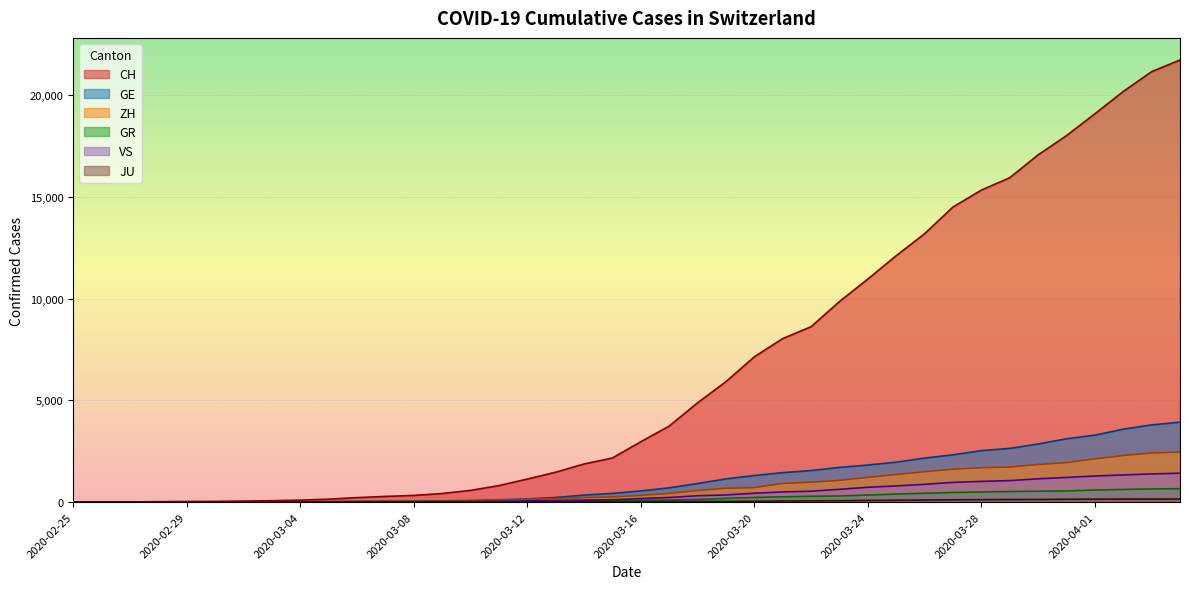

Rank the categories by ZH value from lowest to highest.

2020-02-25, 2020-02-26, 2020-02-27, 2020-02-28, 2020-02-29, 2020-03-01, 2020-03-02, 2020-03-03, 2020-03-04, 2020-03-05, 2020-03-06, 2020-03-07, 2020-03-08, 2020-03-09, 2020-03-10, 2020-03-11, 2020-03-12, 2020-03-13, 2020-03-14, 2020-03-15, 2020-03-16, 2020-03-17, 2020-03-18, 2020-03-19, 2020-03-20, 2020-03-21, 2020-03-22, 2020-03-23, 2020-03-24, 2020-03-25, 2020-03-26, 2020-03-27, 2020-03-28, 2020-03-29, 2020-03-30, 2020-03-31, 2020-04-01, 2020-04-02, 2020-04-03, 2020-04-04